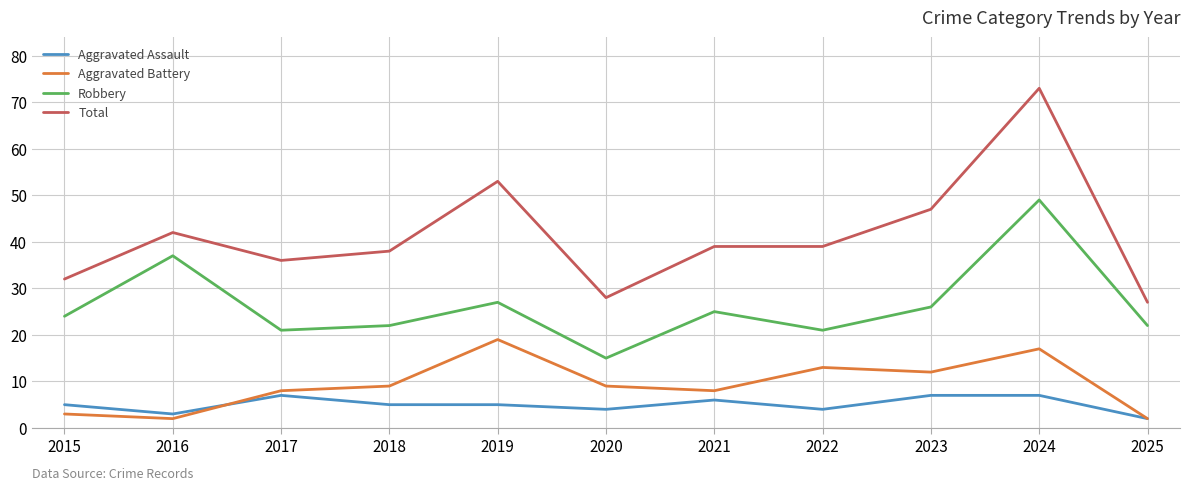

Which series has the largest total across all categories?

Total